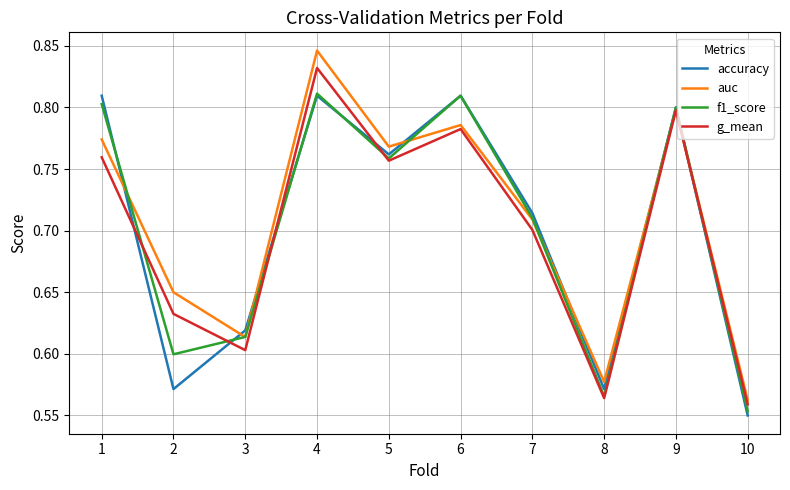

The accuracy series shows 0.8 at 10. True or false?

False